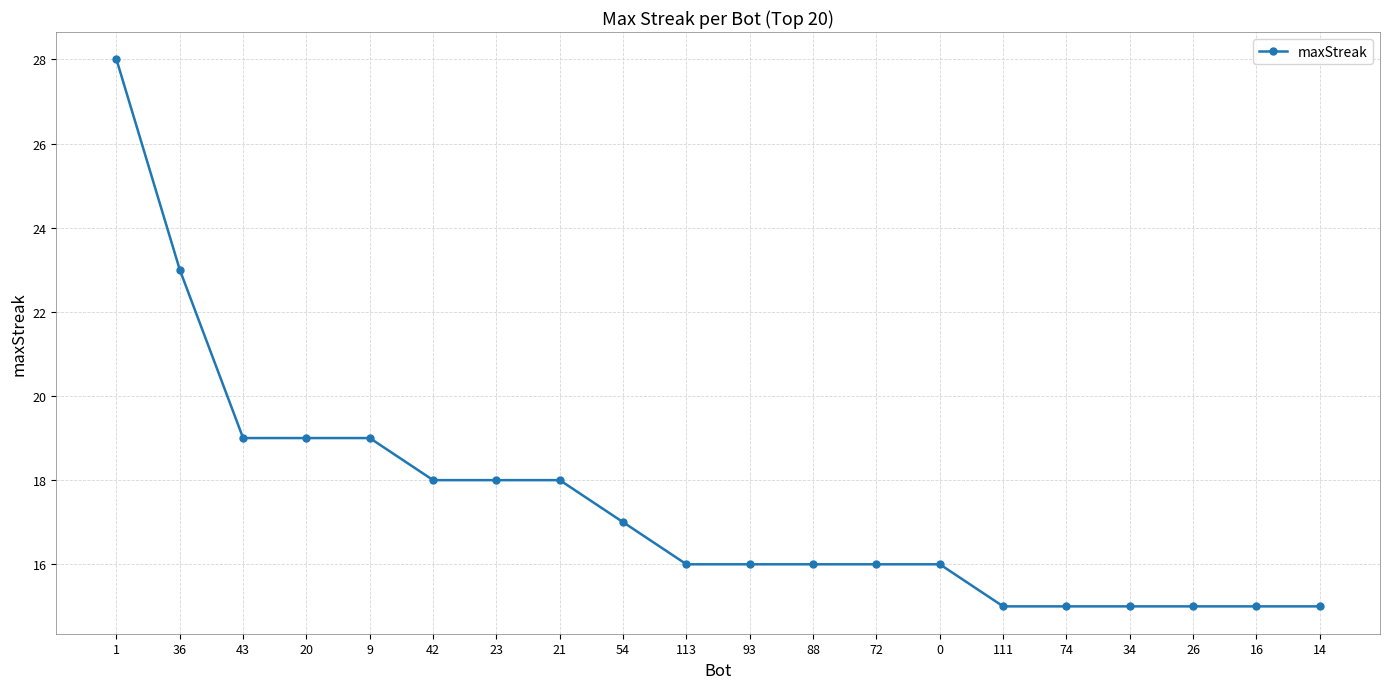

What is the greatest value displayed?

28